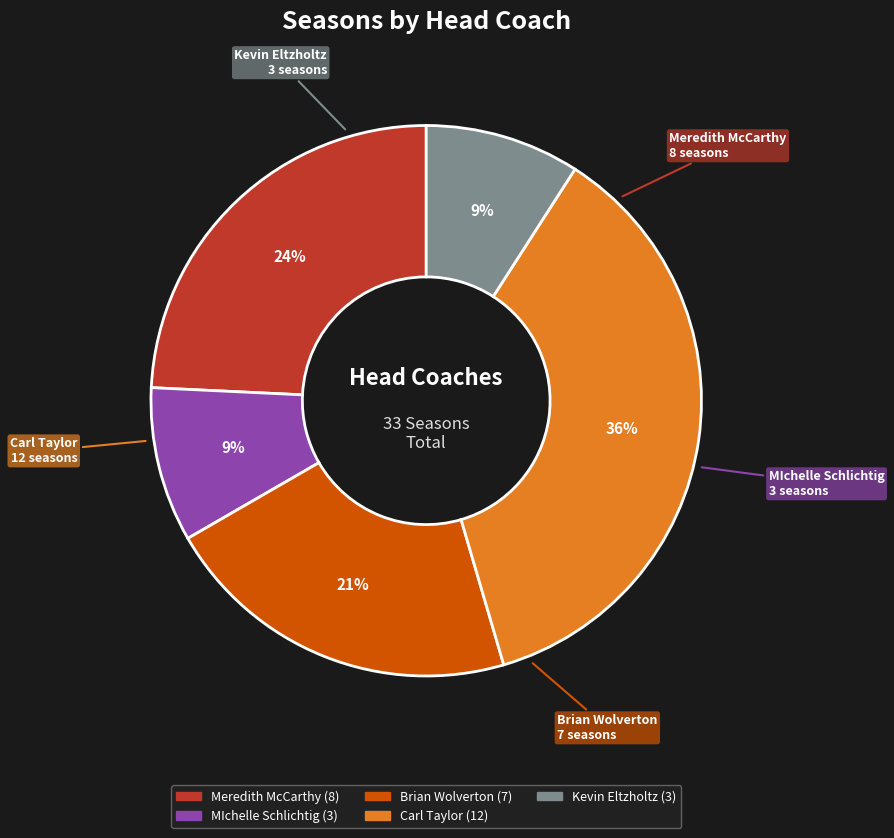

Do Carl Taylor and Brian Wolverton together represent more than half of the pie?

Yes